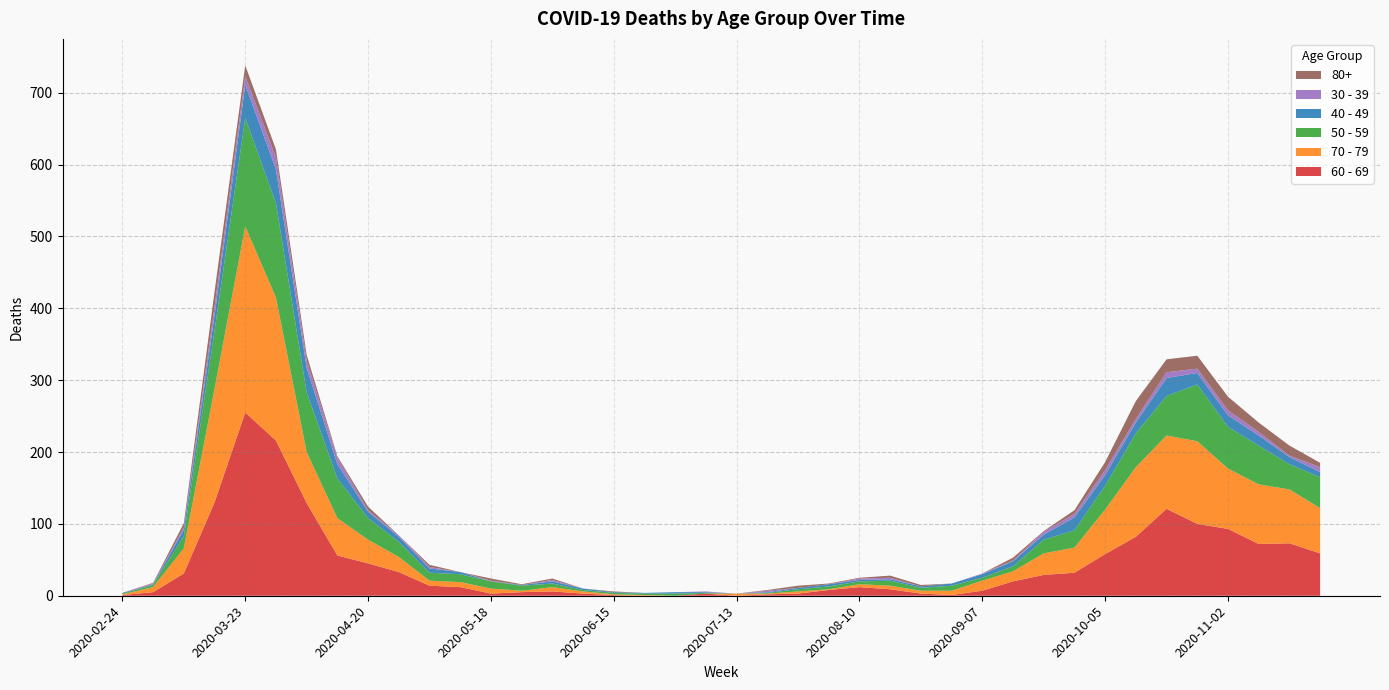

Reading left to right, transcribe all the data shown in this chart.

60 - 69: 2020-02-24=1	2020-03-02=5	2020-03-09=31	2020-03-16=130	2020-03-23=255	2020-03-30=216	2020-04-06=129	2020-04-13=56	2020-04-20=45	2020-04-27=33	2020-05-04=14	2020-05-11=12	2020-05-18=3	2020-05-25=5	2020-06-01=6	2020-06-08=3	2020-06-15=1	2020-06-22=0	2020-06-29=0	2020-07-06=3	2020-07-13=0	2020-07-20=2	2020-07-27=3	2020-08-03=8	2020-08-10=12	2020-08-17=9	2020-08-24=3	2020-08-31=1	2020-09-07=7	2020-09-14=20	2020-09-21=29	2020-09-28=32	2020-10-05=58	2020-10-12=82	2020-10-19=121	2020-10-26=100	2020-11-02=93	2020-11-09=72	2020-11-16=73	2020-11-23=59
70 - 79: 2020-02-24=1	2020-03-02=7	2020-03-09=35	2020-03-16=158	2020-03-23=259	2020-03-30=199	2020-04-06=71	2020-04-13=52	2020-04-20=33	2020-04-27=21	2020-05-04=7	2020-05-11=7	2020-05-18=7	2020-05-25=2	2020-06-01=6	2020-06-08=3	2020-06-15=1	2020-06-22=1	2020-06-29=0	2020-07-06=0	2020-07-13=3	2020-07-20=1	2020-07-27=3	2020-08-03=1	2020-08-10=4	2020-08-17=5	2020-08-24=4	2020-08-31=6	2020-09-07=14	2020-09-14=14	2020-09-21=30	2020-09-28=35	2020-10-05=62	2020-10-12=97	2020-10-19=102	2020-10-26=115	2020-11-02=84	2020-11-09=83	2020-11-16=75	2020-11-23=63
50 - 59: 2020-02-24=1	2020-03-02=3	2020-03-09=17	2020-03-16=81	2020-03-23=151	2020-03-30=131	2020-04-06=83	2020-04-13=55	2020-04-20=30	2020-04-27=21	2020-05-04=11	2020-05-11=11	2020-05-18=10	2020-05-25=7	2020-06-01=5	2020-06-08=2	2020-06-15=2	2020-06-22=2	2020-06-29=3	2020-07-06=1	2020-07-13=0	2020-07-20=1	2020-07-27=3	2020-08-03=4	2020-08-10=4	2020-08-17=7	2020-08-24=4	2020-08-31=7	2020-09-07=4	2020-09-14=7	2020-09-21=19	2020-09-28=24	2020-10-05=33	2020-10-12=47	2020-10-19=55	2020-10-26=79	2020-11-02=58	2020-11-09=54	2020-11-16=35	2020-11-23=43
40 - 49: 2020-02-24=1	2020-03-02=1	2020-03-09=9	2020-03-16=21	2020-03-23=46	2020-03-30=47	2020-04-06=34	2020-04-13=20	2020-04-20=9	2020-04-27=7	2020-05-04=6	2020-05-11=3	2020-05-18=0	2020-05-25=1	2020-06-01=3	2020-06-08=2	2020-06-15=1	2020-06-22=1	2020-06-29=2	2020-07-06=1	2020-07-13=0	2020-07-20=1	2020-07-27=2	2020-08-03=3	2020-08-10=2	2020-08-17=2	2020-08-24=2	2020-08-31=3	2020-09-07=5	2020-09-14=7	2020-09-21=7	2020-09-28=18	2020-10-05=15	2020-10-12=15	2020-10-19=25	2020-10-26=16	2020-11-02=16	2020-11-09=14	2020-11-16=10	2020-11-23=7
30 - 39: 2020-02-24=0	2020-03-02=1	2020-03-09=3	2020-03-16=12	2020-03-23=12	2020-03-30=17	2020-04-06=10	2020-04-13=9	2020-04-20=2	2020-04-27=2	2020-05-04=2	2020-05-11=0	2020-05-18=1	2020-05-25=0	2020-06-01=2	2020-06-08=0	2020-06-15=0	2020-06-22=0	2020-06-29=0	2020-07-06=1	2020-07-13=0	2020-07-20=2	2020-07-27=0	2020-08-03=0	2020-08-10=2	2020-08-17=2	2020-08-24=0	2020-08-31=0	2020-09-07=1	2020-09-14=1	2020-09-21=4	2020-09-28=5	2020-10-05=7	2020-10-12=5	2020-10-19=8	2020-10-26=6	2020-11-02=7	2020-11-09=5	2020-11-16=2	2020-11-23=7
80+: 2020-02-24=0	2020-03-02=1	2020-03-09=6	2020-03-16=21	2020-03-23=15	2020-03-30=11	2020-04-06=8	2020-04-13=2	2020-04-20=5	2020-04-27=0	2020-05-04=3	2020-05-11=0	2020-05-18=3	2020-05-25=1	2020-06-01=2	2020-06-08=0	2020-06-15=1	2020-06-22=0	2020-06-29=0	2020-07-06=0	2020-07-13=0	2020-07-20=1	2020-07-27=3	2020-08-03=1	2020-08-10=1	2020-08-17=3	2020-08-24=2	2020-08-31=0	2020-09-07=0	2020-09-14=4	2020-09-21=1	2020-09-28=5	2020-10-05=11	2020-10-12=25	2020-10-19=18	2020-10-26=18	2020-11-02=19	2020-11-09=13	2020-11-16=14	2020-11-23=6